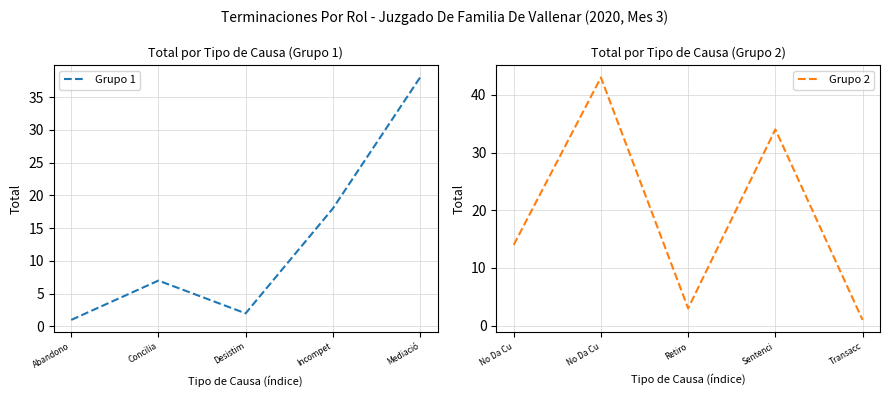

What is the average value of the Grupo 2 series?

19